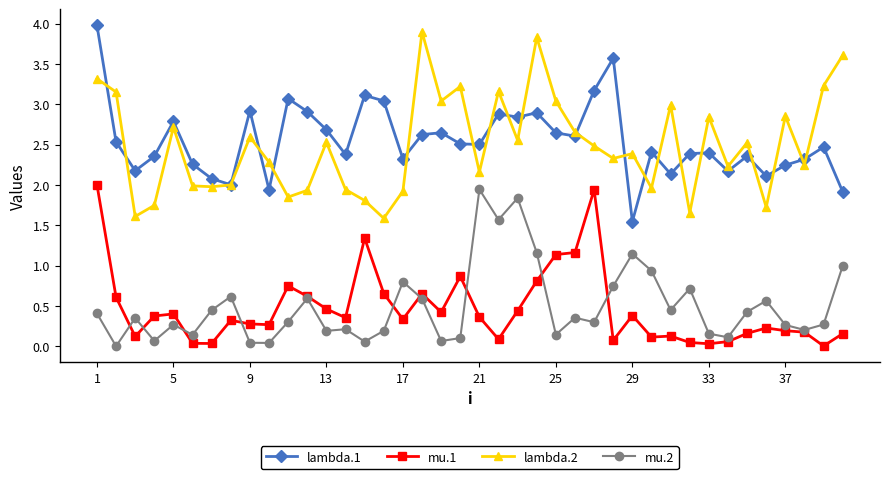

True or false: lambda.1 and mu.2 cross at least once.

False